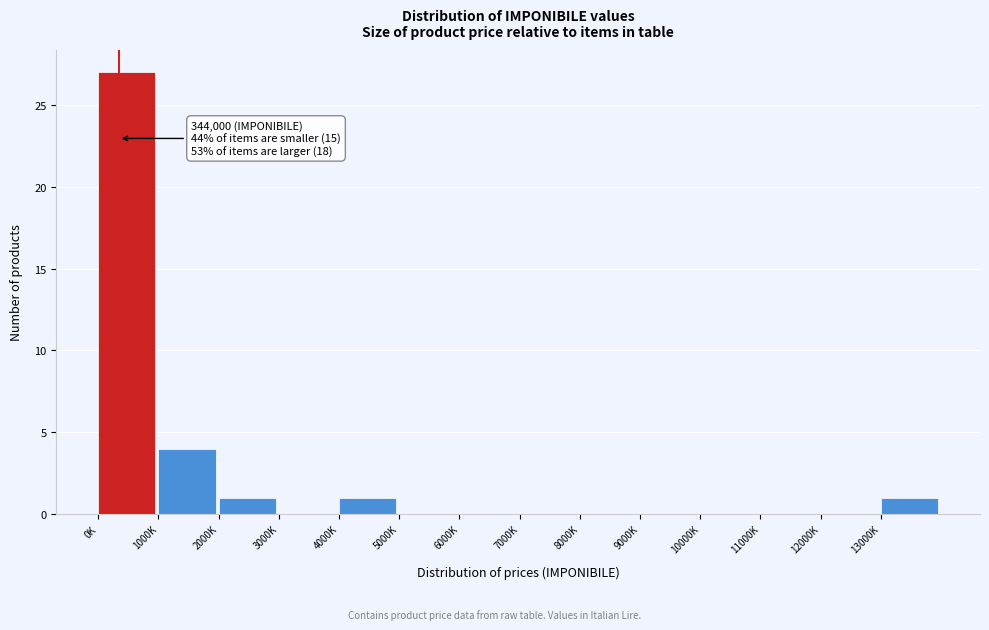

Reading left to right, what are all the values shown in this chart?

0K=27	1000K=4	2000K=1	3000K=0	4000K=1	5000K=0	6000K=0	7000K=0	8000K=0	9000K=0	10000K=0	11000K=0	12000K=0	13000K=1